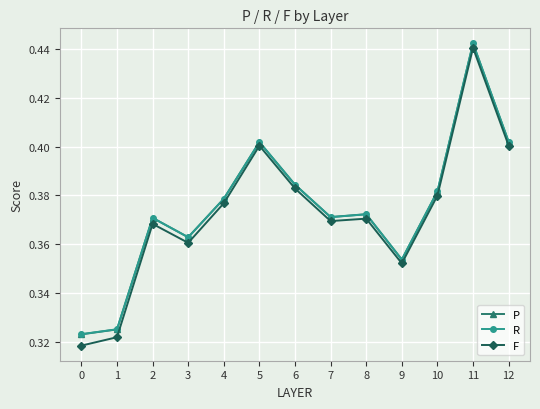

What is the difference between the second highest and minimum values in the F series?

0.1